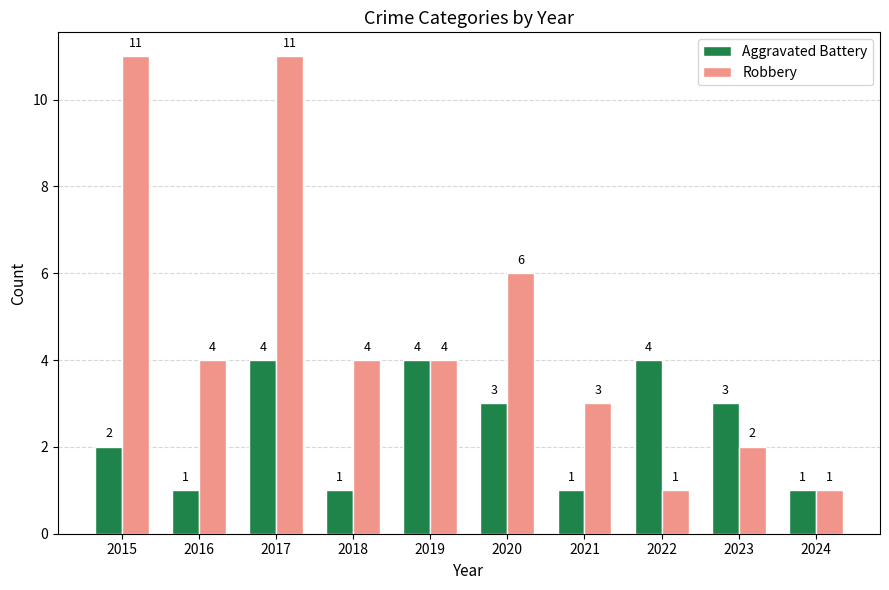

What is the highest value of the Aggravated Battery series?

4